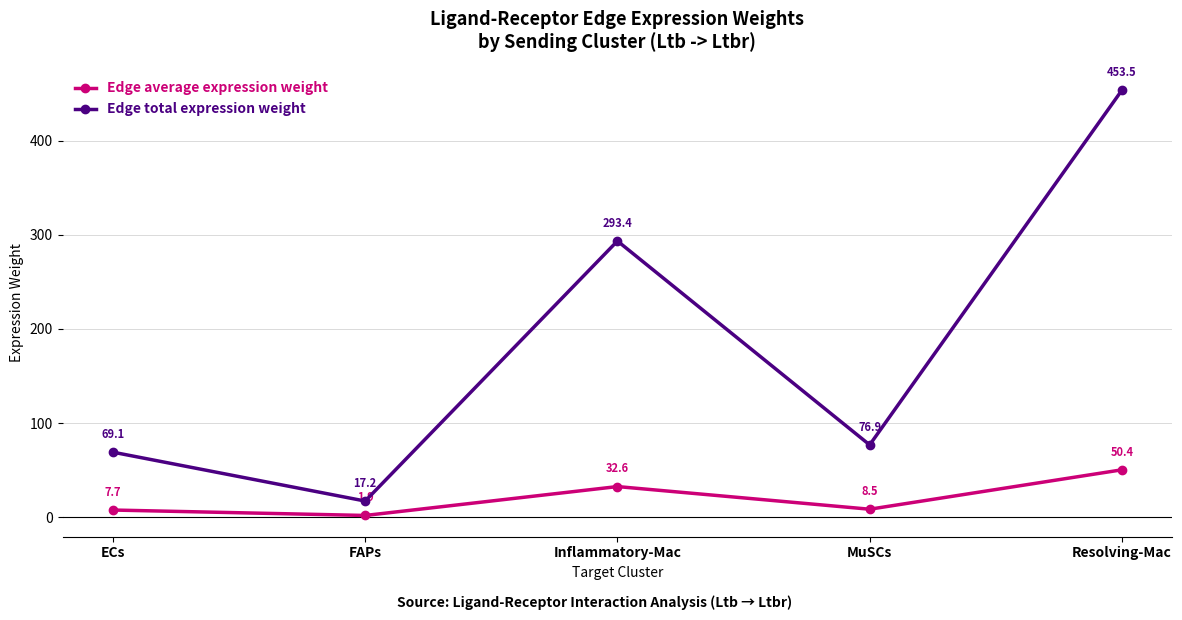

True or false: Edge average expression weight and Edge total expression weight intersect in this chart.

False